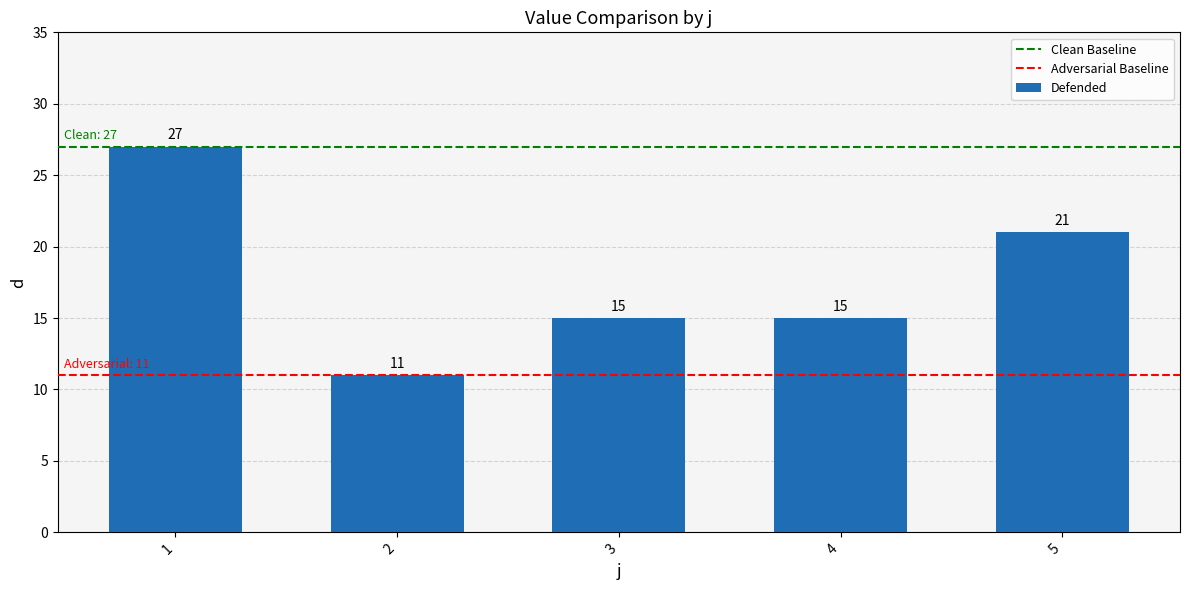

Reading left to right, list all the values displayed in this chart.

27	11	15	15	21